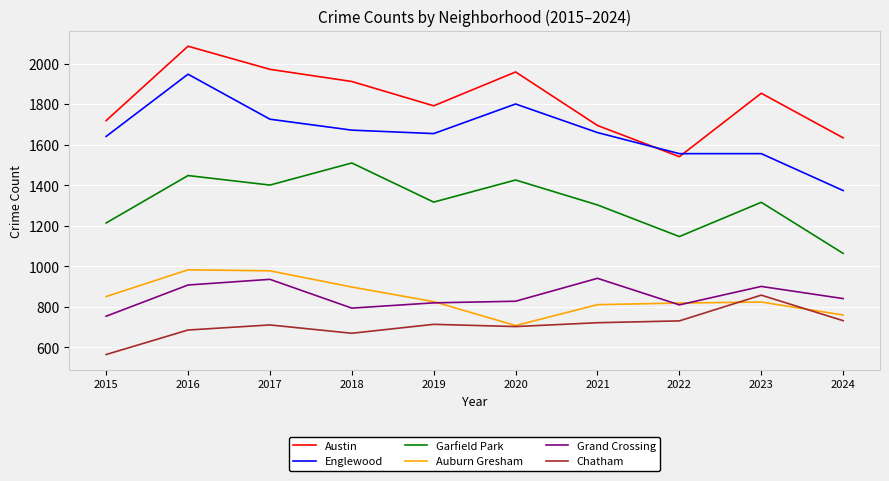

Rank the series at 2021 from highest to lowest value.

Austin, Englewood, Garfield Park, Grand Crossing, Auburn Gresham, Chatham